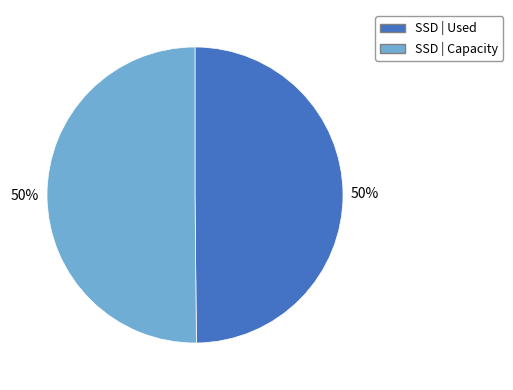

To the nearest percent, what is the average slice percentage?

50%